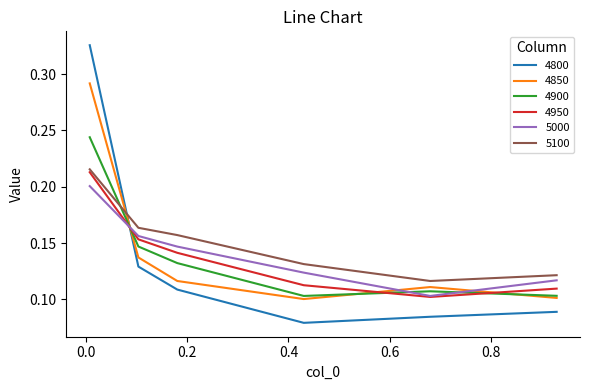

How many intersections are there between 5100 and 4900?

1